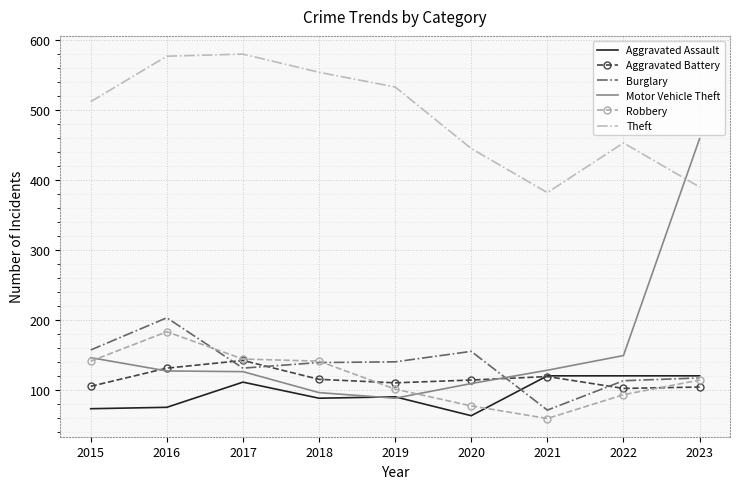

Is the value of Burglary at 2023 greater than the value of Aggravated Assault at 2020?

Yes